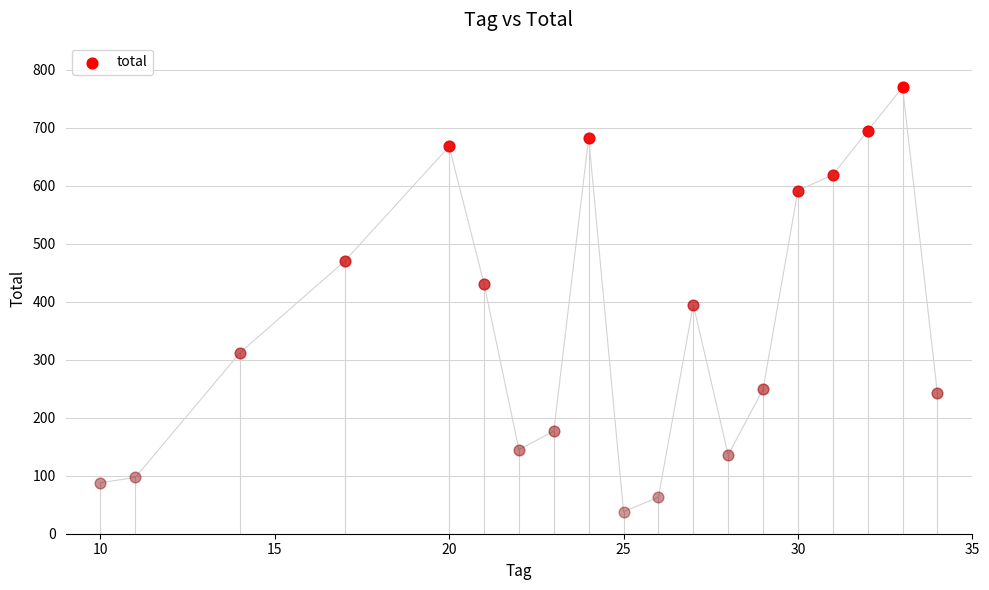

Approximately how many times larger is the value at 32 compared to 17?

1.5